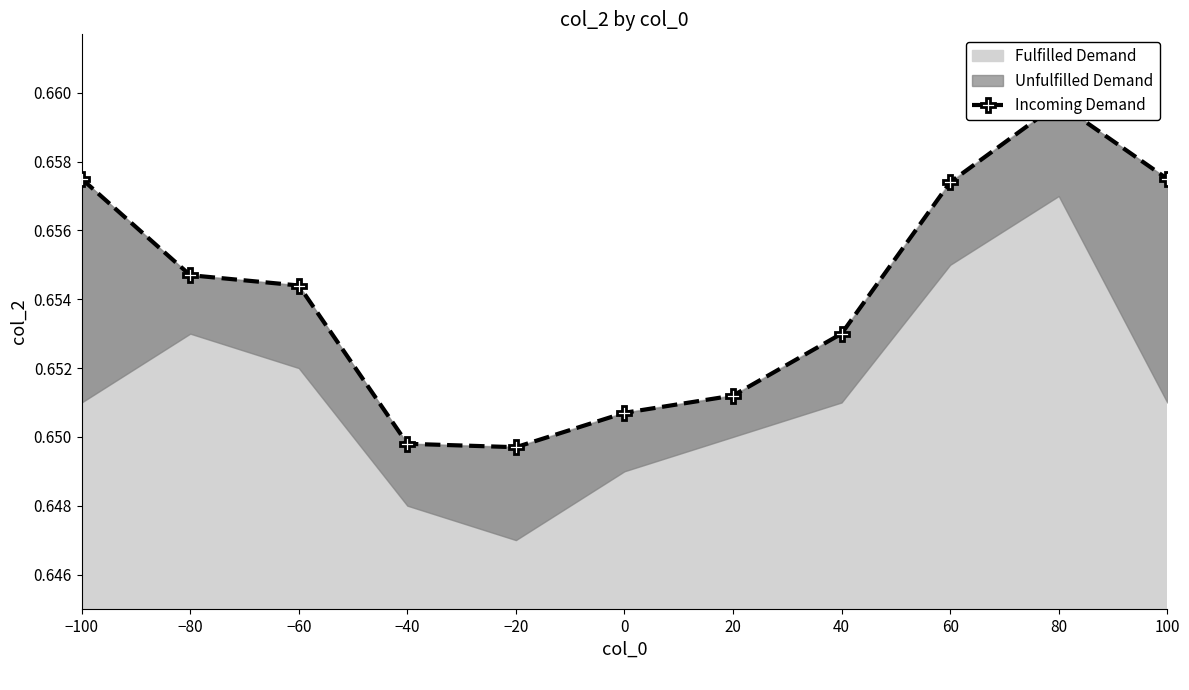

What is the label of the 5th point from the right?

20